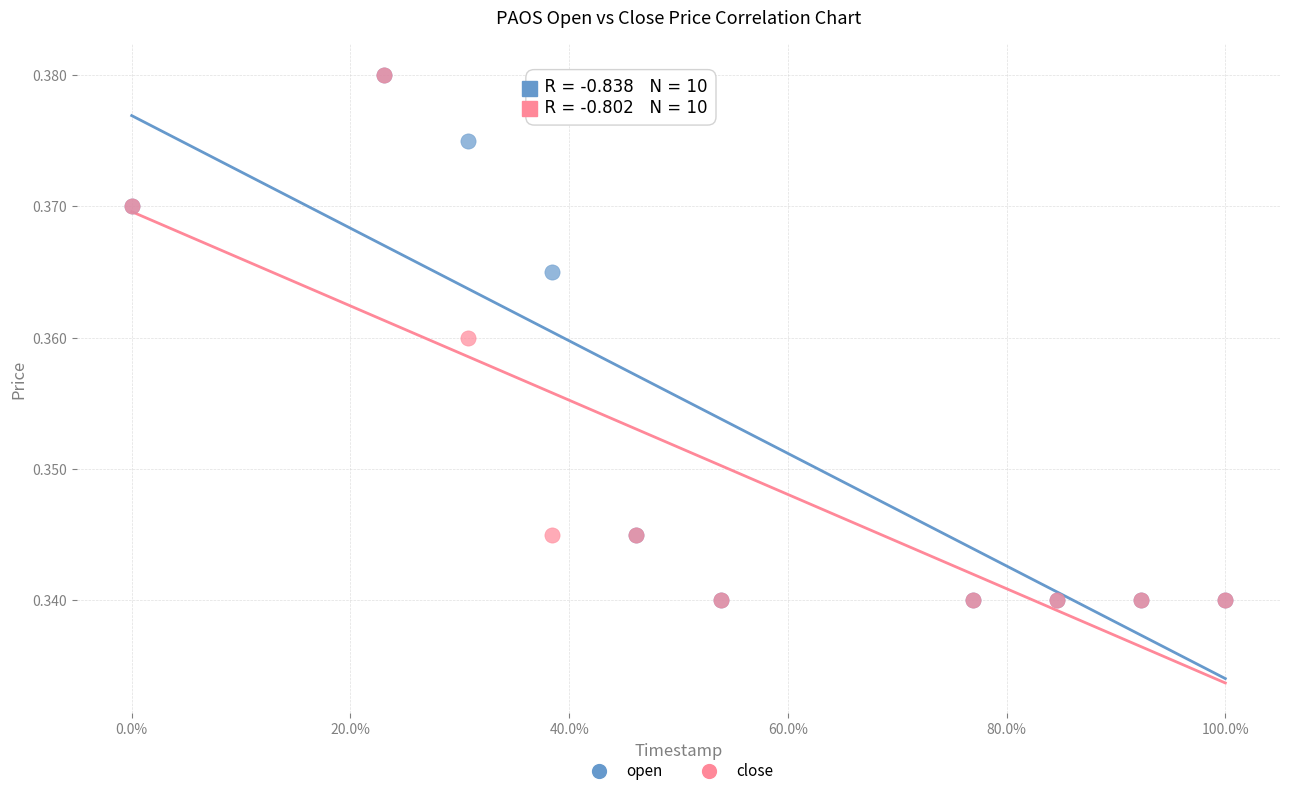

What are all the series names shown in the legend?

open, close